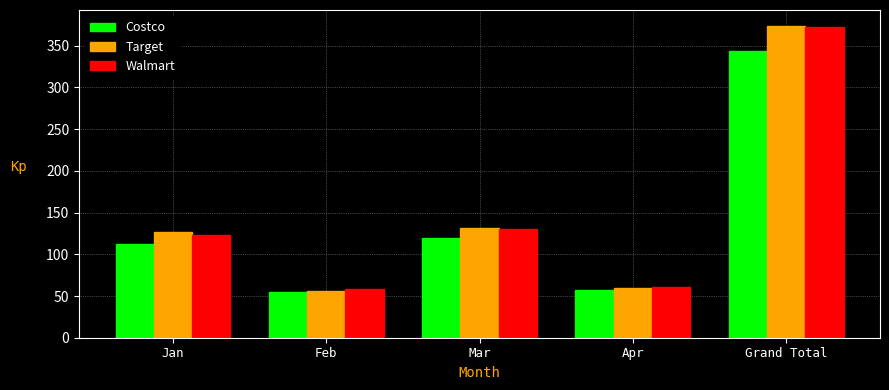

What is the sum of all Walmart values?

745.1